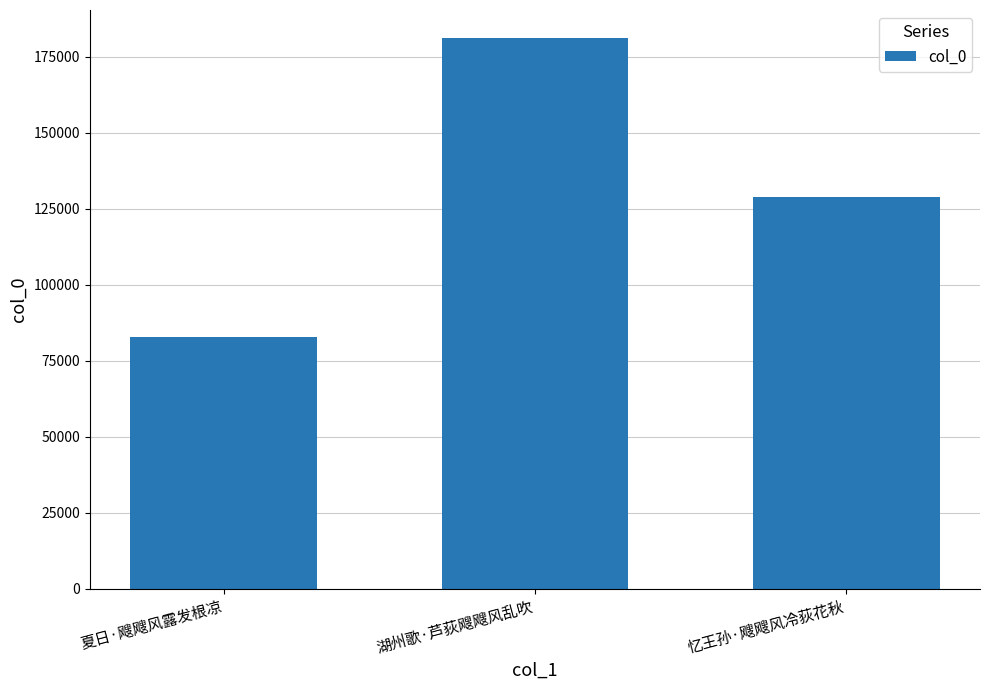

How many values are between 82676 and 181369?

3